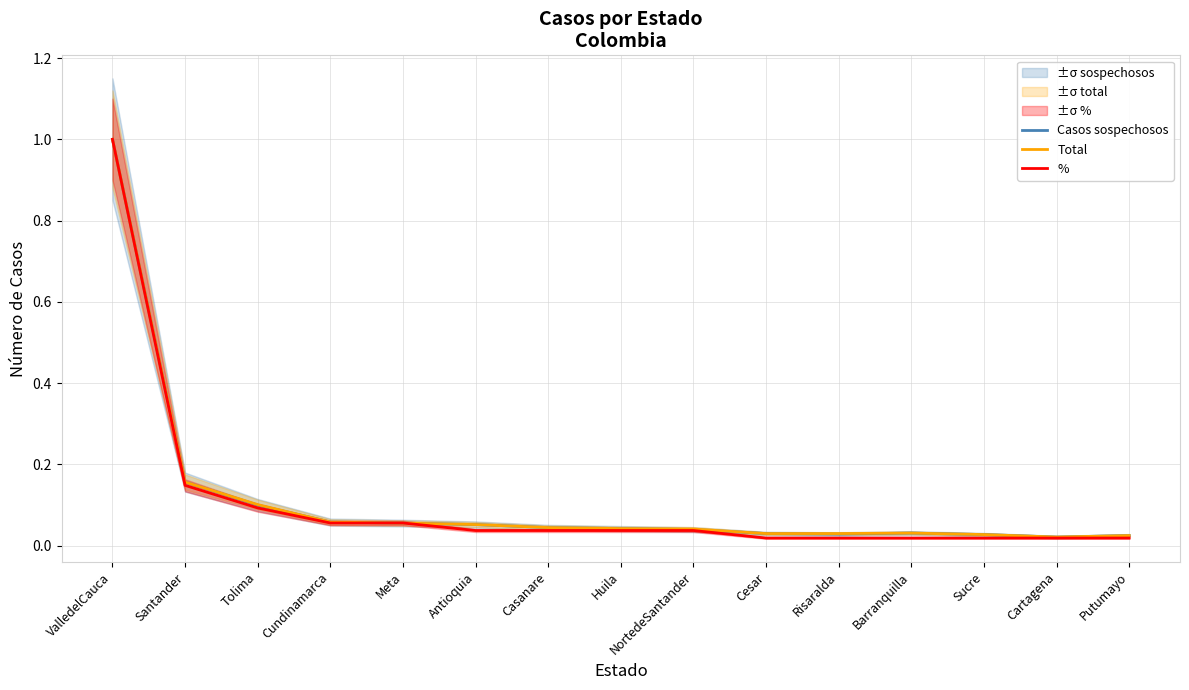

Reading right to left, list all the values displayed in this chart.

Casos sospechosos: Putumayo=0.0	Cartagena=0.0	Sucre=0.0	Barranquilla=0.0	Risaralda=0.0	Cesar=0.0	NortedeSantander=0.0	Huila=0.0	Casanare=0.0	Antioquia=0.1	Meta=0.1	Cundinamarca=0.1	Tolima=0.1	Santander=0.2	ValledelCauca=1.0
Total: Putumayo=0.0	Cartagena=0.0	Sucre=0.0	Barranquilla=0.0	Risaralda=0.0	Cesar=0.0	NortedeSantander=0.0	Huila=0.0	Casanare=0.0	Antioquia=0.1	Meta=0.1	Cundinamarca=0.1	Tolima=0.1	Santander=0.2	ValledelCauca=1.0
%: Putumayo=0.0	Cartagena=0.0	Sucre=0.0	Barranquilla=0.0	Risaralda=0.0	Cesar=0.0	NortedeSantander=0.0	Huila=0.0	Casanare=0.0	Antioquia=0.0	Meta=0.1	Cundinamarca=0.1	Tolima=0.1	Santander=0.1	ValledelCauca=1.0